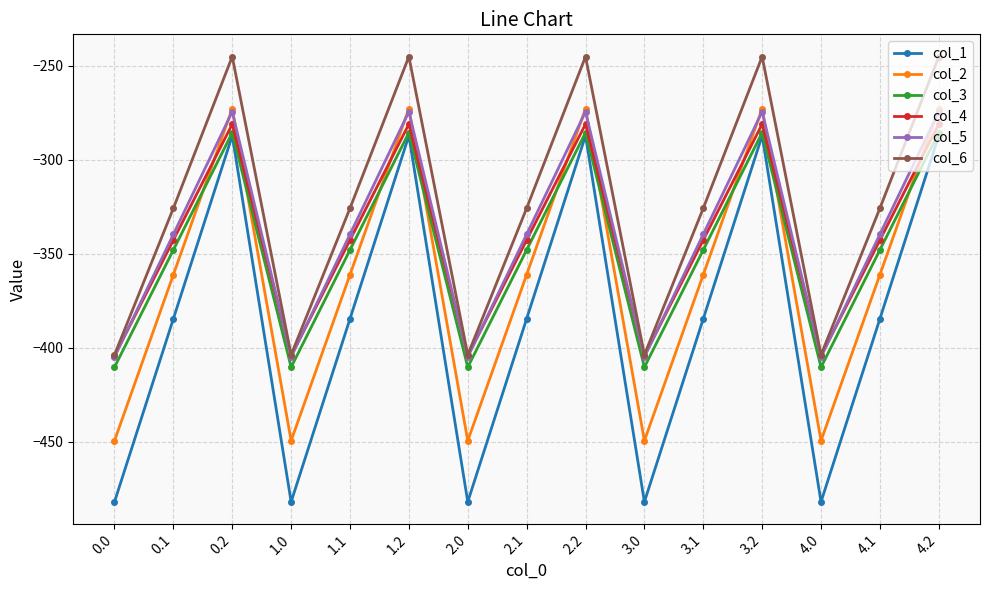

Reading right to left, transcribe all the data shown in this chart.

col_1: 4.2=-287.1	4.1=-384.6	4.0=-482.0	3.2=-287.1	3.1=-384.6	3.0=-482.0	2.2=-287.1	2.1=-384.6	2.0=-482.0	1.2=-287.1	1.1=-384.6	1.0=-482.0	0.2=-287.1	0.1=-384.6	0.0=-482.0
col_2: 4.2=-272.7	4.1=-361.1	4.0=-449.5	3.2=-272.7	3.1=-361.1	3.0=-449.5	2.2=-272.7	2.1=-361.1	2.0=-449.5	1.2=-272.7	1.1=-361.1	1.0=-449.5	0.2=-272.7	0.1=-361.1	0.0=-449.5
col_3: 4.2=-285.5	4.1=-347.9	4.0=-410.3	3.2=-285.5	3.1=-347.9	3.0=-410.3	2.2=-285.5	2.1=-347.9	2.0=-410.3	1.2=-285.5	1.1=-347.9	1.0=-410.3	0.2=-285.5	0.1=-347.9	0.0=-410.3
col_4: 4.2=-281.0	4.1=-342.7	4.0=-404.4	3.2=-281.0	3.1=-342.7	3.0=-404.4	2.2=-281.0	2.1=-342.7	2.0=-404.4	1.2=-281.0	1.1=-342.7	1.0=-404.4	0.2=-281.0	0.1=-342.7	0.0=-404.4
col_5: 4.2=-274.4	4.1=-339.6	4.0=-404.9	3.2=-274.4	3.1=-339.6	3.0=-404.9	2.2=-274.4	2.1=-339.6	2.0=-404.9	1.2=-274.4	1.1=-339.6	1.0=-404.9	0.2=-274.4	0.1=-339.6	0.0=-404.9
col_6: 4.2=-245.0	4.1=-325.7	4.0=-403.8	3.2=-245.0	3.1=-325.7	3.0=-403.8	2.2=-245.0	2.1=-325.7	2.0=-403.8	1.2=-245.0	1.1=-325.7	1.0=-403.8	0.2=-245.0	0.1=-325.7	0.0=-403.8